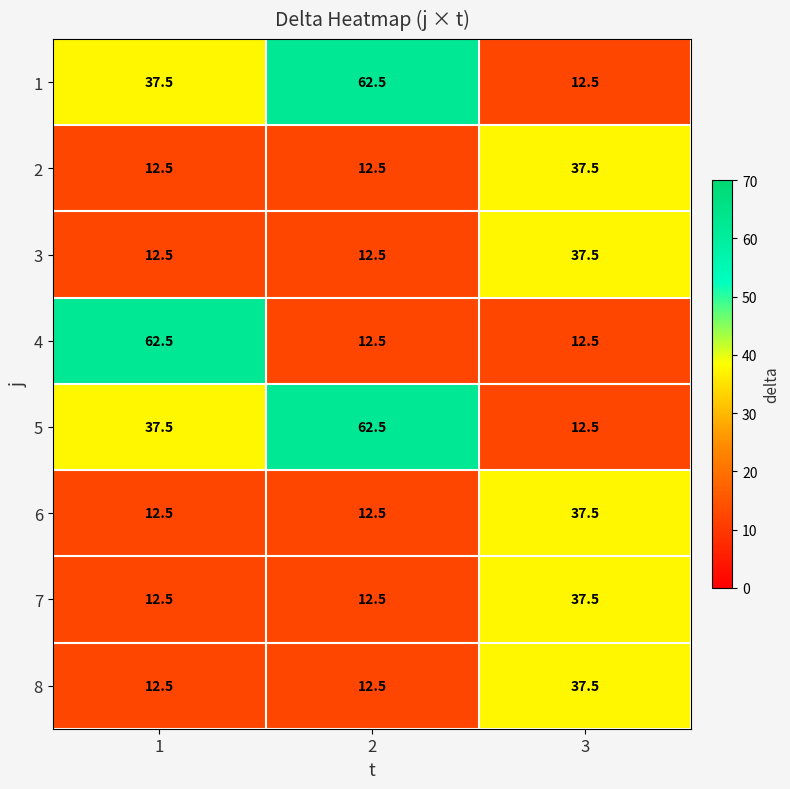

The value of 4 at 1 is 62.5. True or false?

True